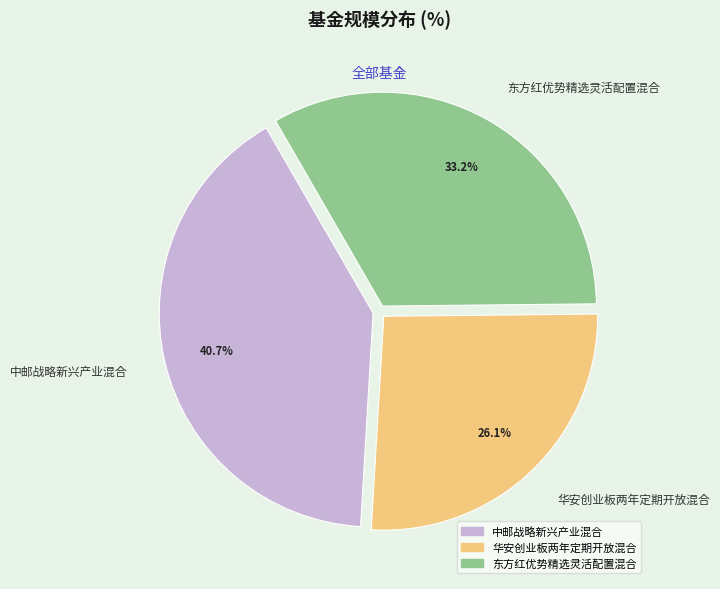

Is the sum of 东方红优势精选灵活配置混合 and 华安创业板两年定期开放混合 greater than half?

Yes